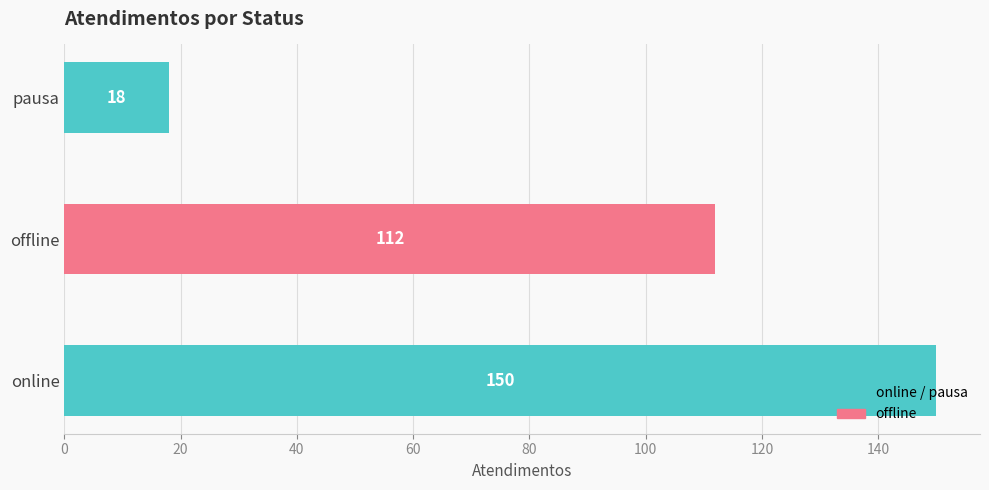

Rank the categories by value from lowest to highest.

pausa, offline, online